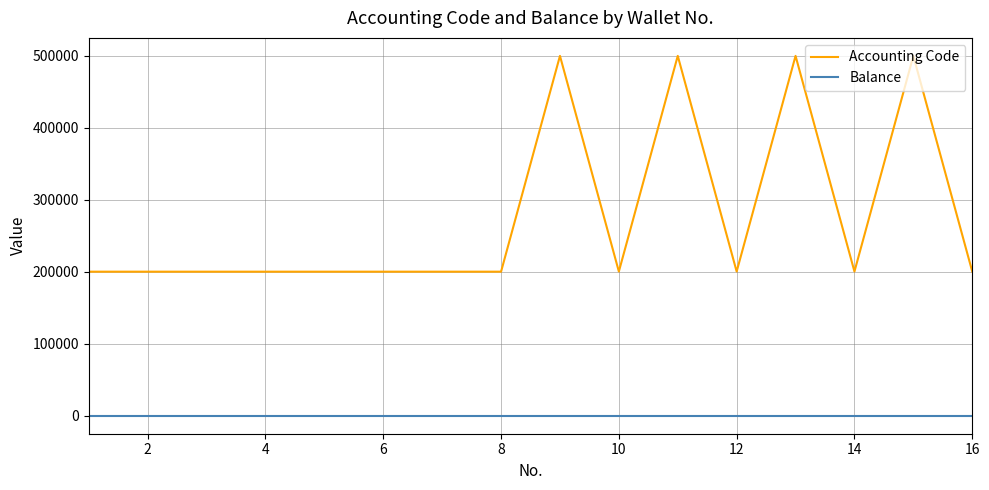

In Accounting Code, how many points are higher than both neighbors (excluding endpoints)?

7